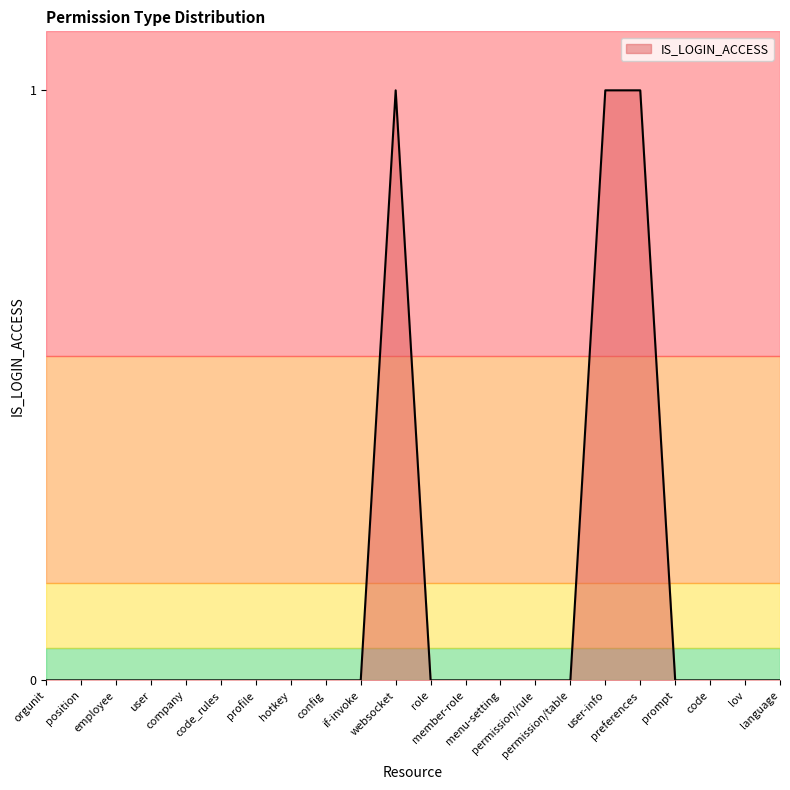

What is the sum of all values?

3